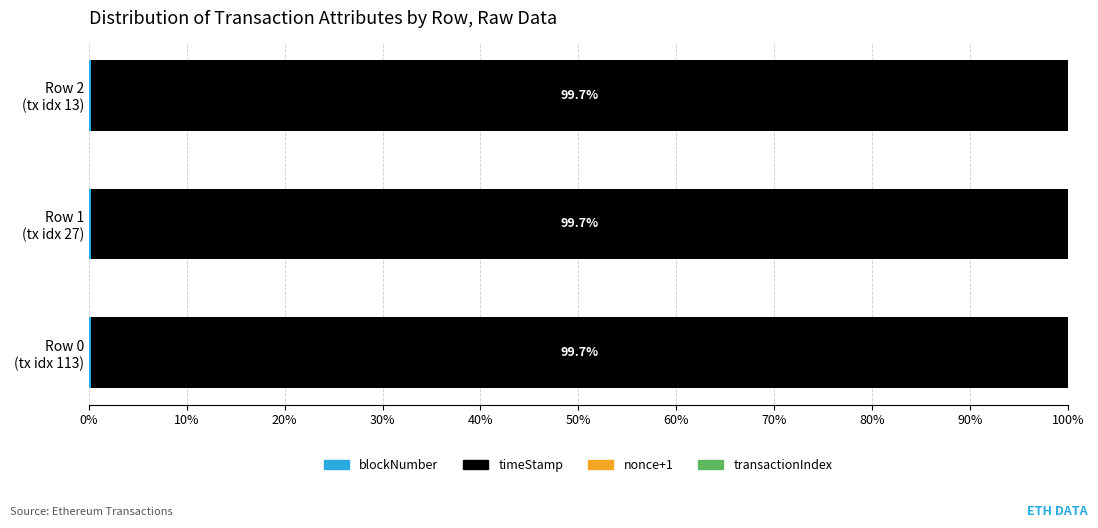

How many series are shown in this chart?

4